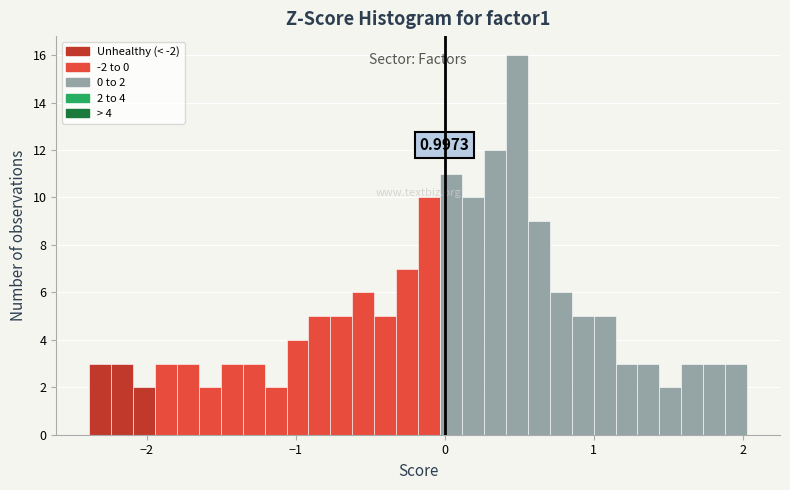

Around what value on the x-axis is the tallest bar? Give the approximate position of its centre, as read against the axis.

0.5